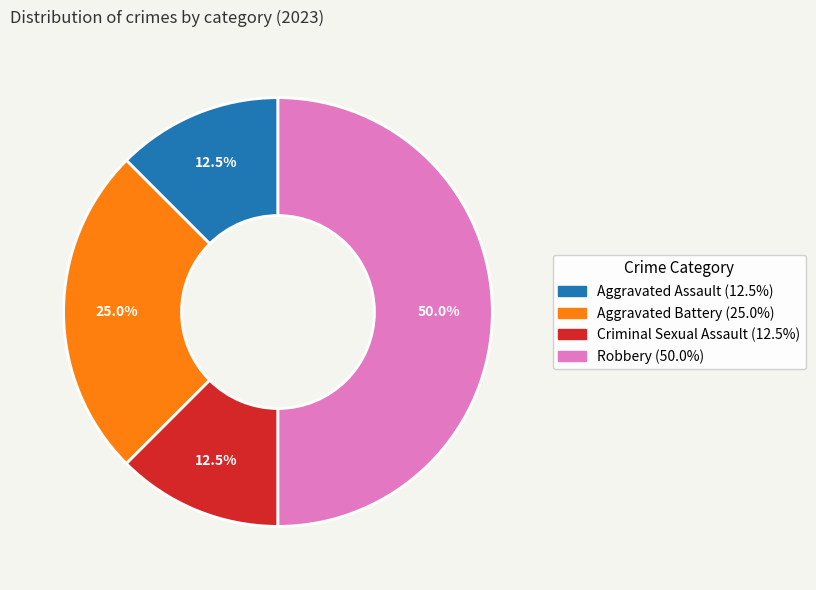

How many slices are in this pie chart?

4